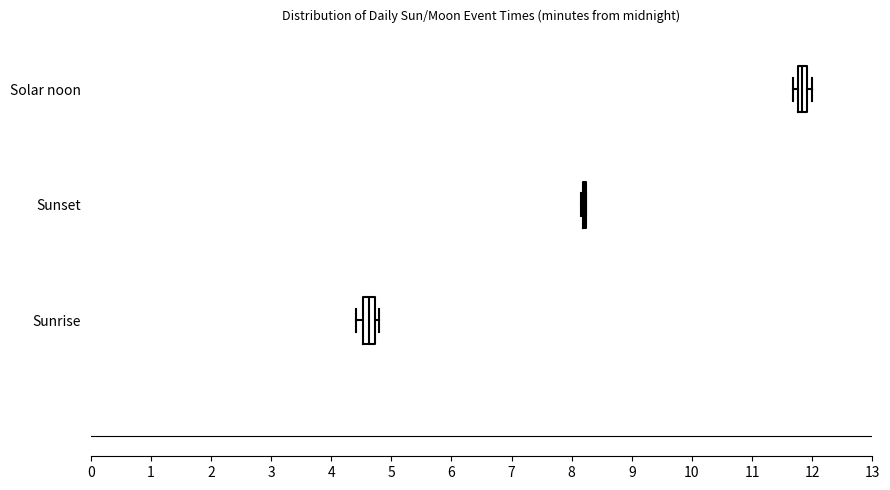

Reading bottom to top, transcribe this box plot: for each box, give where its median line is, the range the box spans, and where its two whiskers end, as read against the x-axis. The values are not printed on the chart, so give them approximately, as read against the axis.

Sunrise: median 4.6, box 4.5 to 4.7, whiskers 4.4 to 4.8
Sunset: box collapsed to a line at 8.2, whiskers 8.2 to 8.2
Solar noon: median 11.8 (inside the box), box 11.8 to 11.9, whiskers 11.7 to 12.0